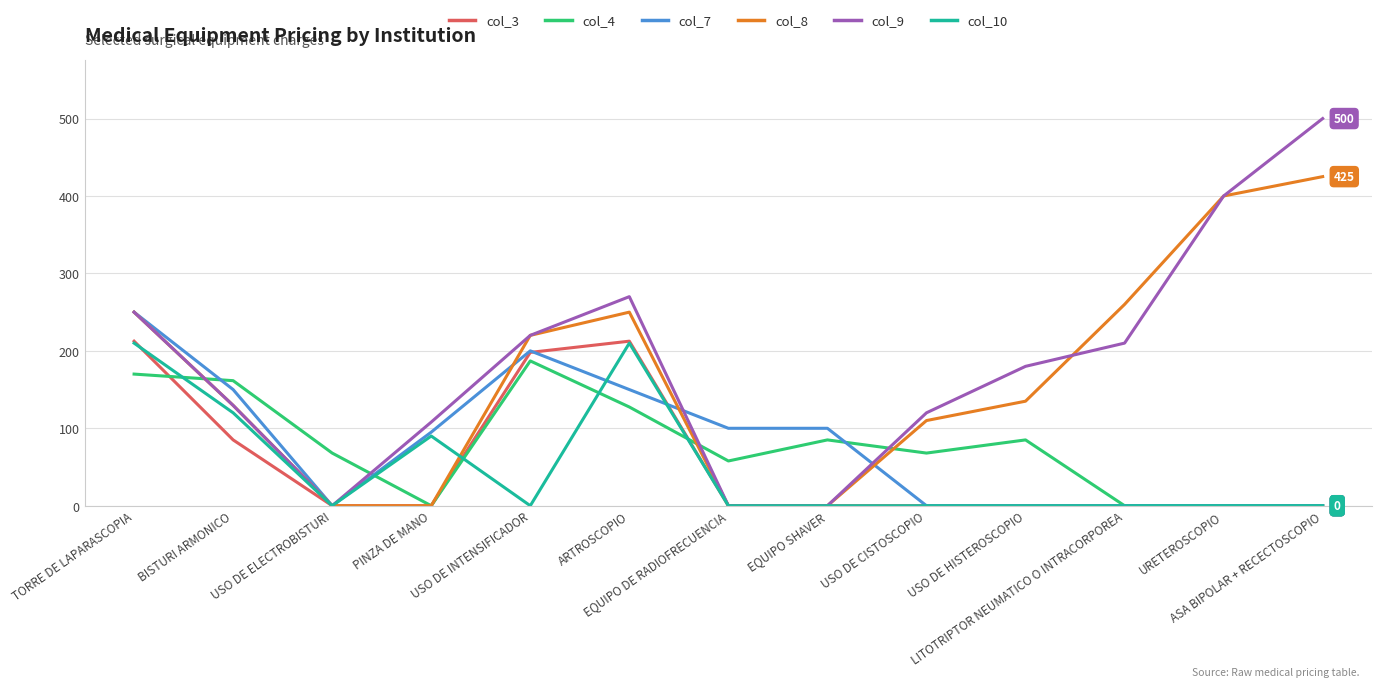

Reading left to right, what are all the values shown in this chart?

col_3: 212.5	85.0	0.0	0.0	198.0	212.5	0.0	0.0	0.0	0.0	0.0	0.0	0.0
col_4: 170.0	161.5	68.0	0.0	187.0	127.5	57.8	85.0	68.0	85.0	0.0	0.0	0.0
col_7: 250.0	150.0	0.0	95.0	200.0	150.0	100.0	100.0	0.0	0.0	0.0	0.0	0.0
col_8: 250.0	129.6	0.0	0.0	220.0	250.0	0.0	0.0	110.0	135.0	260.0	400.0	425.0
col_9: 250.0	129.6	0.0	108.0	220.0	270.0	0.0	0.0	120.0	180.0	210.0	400.0	500.0
col_10: 210.0	120.0	0.0	90.0	0.0	210.0	0.0	0.0	0.0	0.0	0.0	0.0	0.0